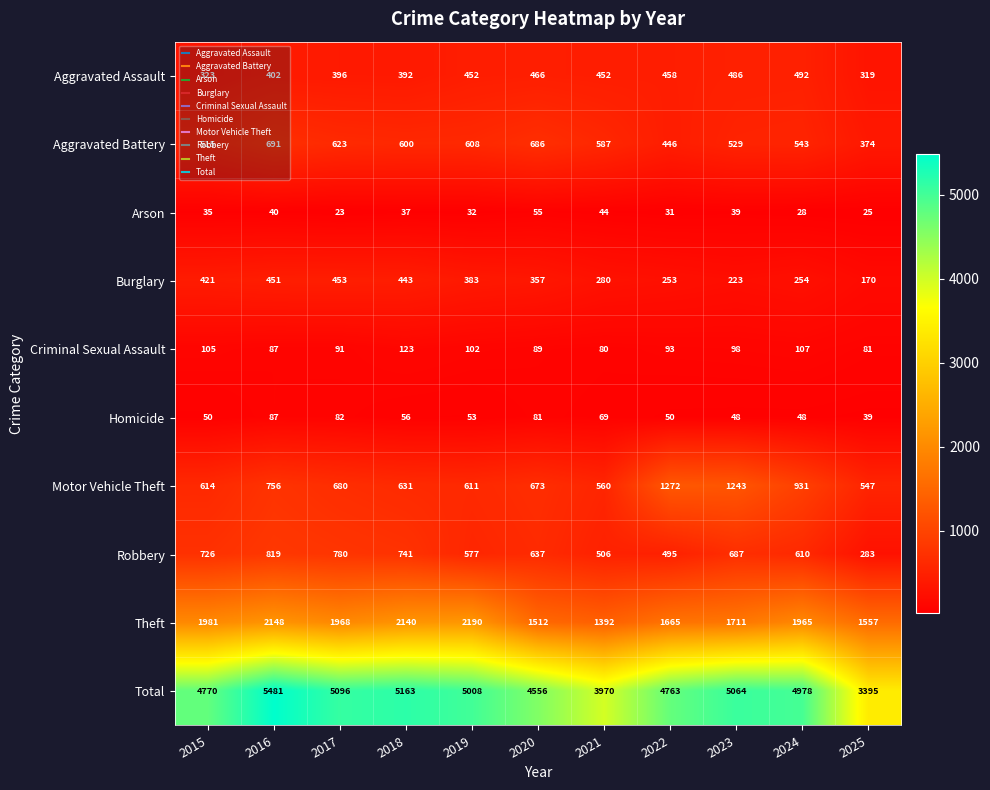

Rank the series by their maximum value, from highest to lowest.

Total, Theft, Motor Vehicle Theft, Robbery, Aggravated Battery, Aggravated Assault, Burglary, Criminal Sexual Assault, Homicide, Arson